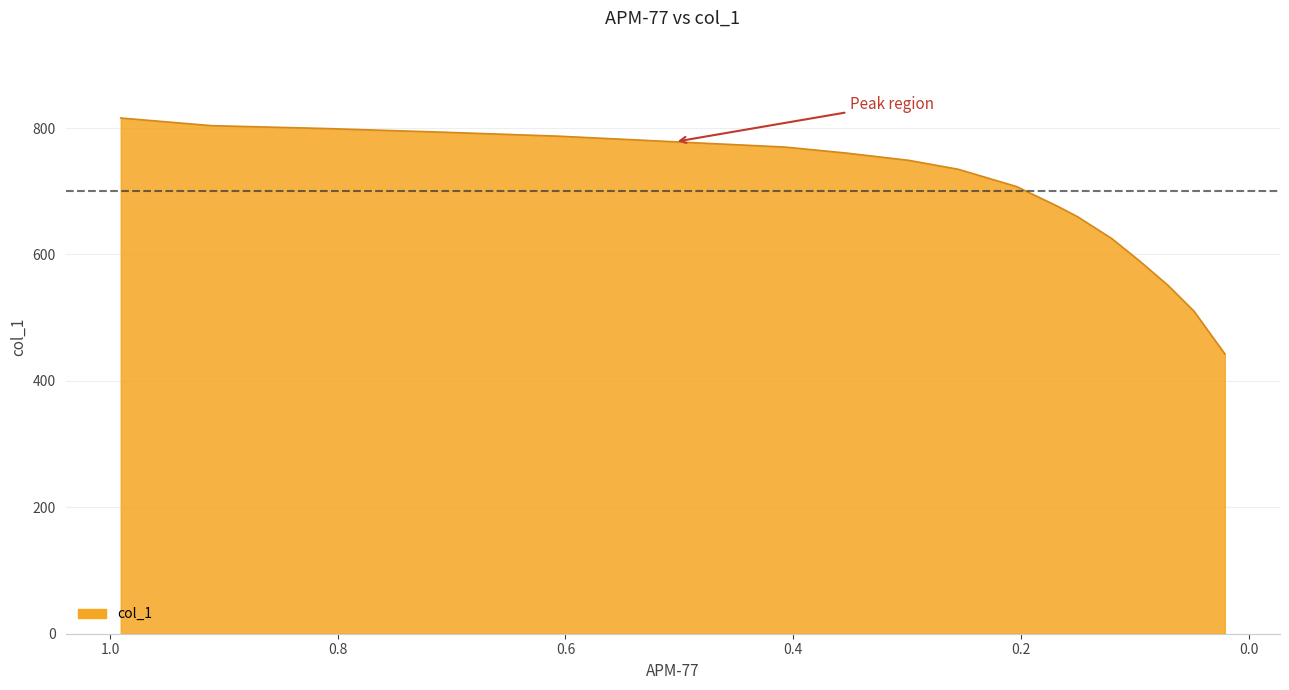

What position from the right is 0.2984?

10